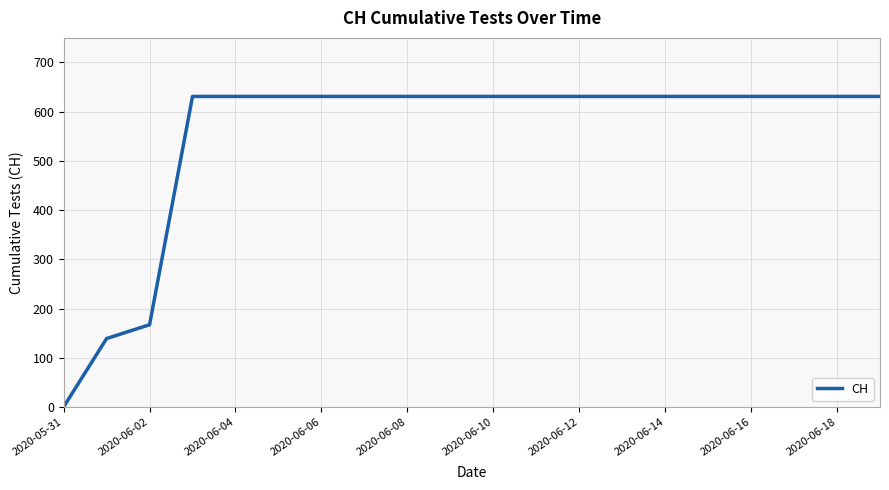

What is the maximum value shown in the chart?

631